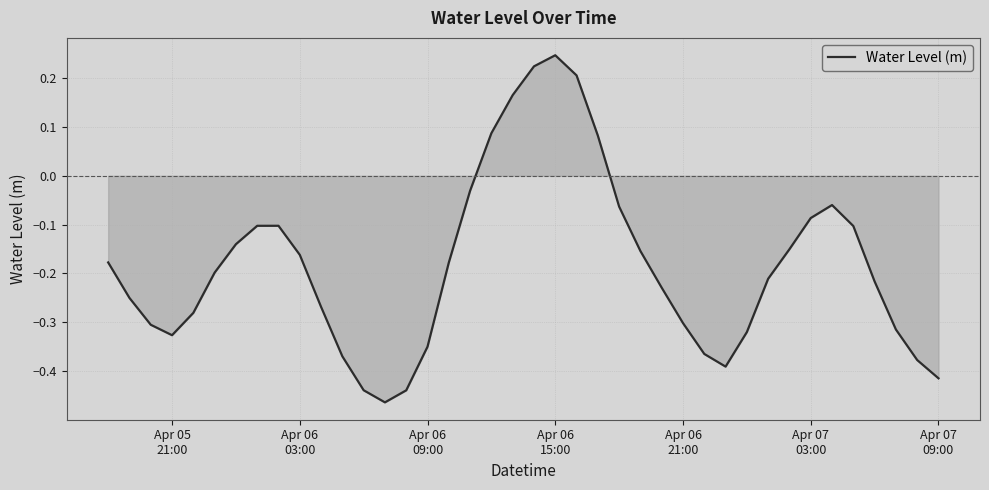

How many values are below zero?

34